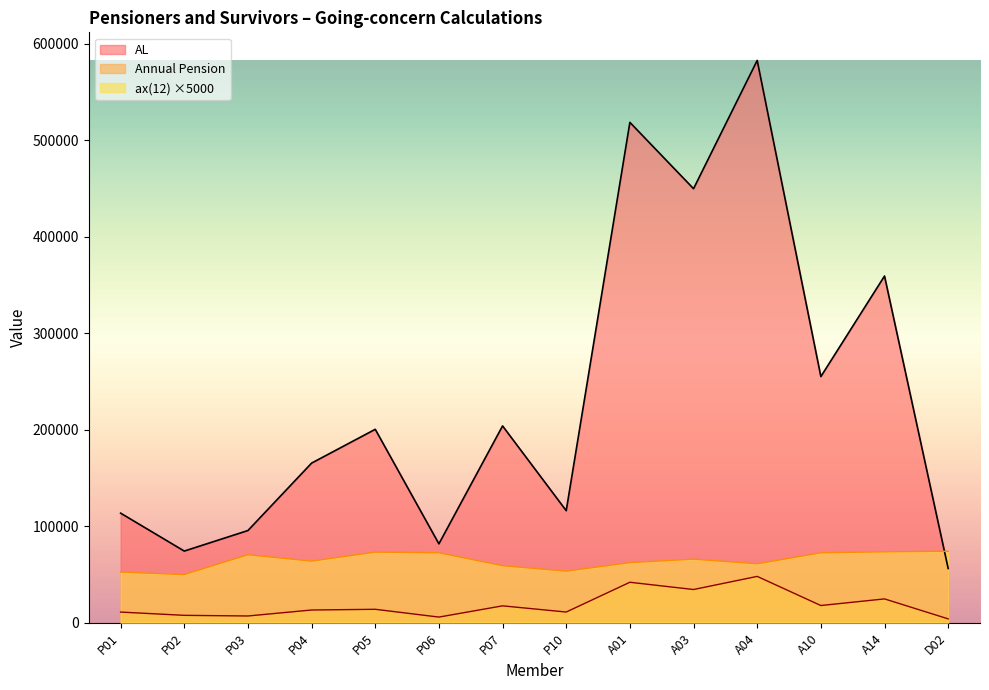

Reading left to right, extract all data points from this chart.

Annual Pension: P01=10841.8	P02=7455.6	P03=6785.4	P04=12988.0	P05=13721.4	P06=5641.8	P07=17300.8	P10=10888.0	A01=41747.5	A03=34226.3	A04=47833.6	A10=17633.9	A14=24499.1	D02=3793.0
AL: P01=113422.6	P02=74095.6	P03=95390.8	P04=165295.0	P05=200352.4	P06=81595.2	P07=203878.0	P10=115976.6	A01=518616.0	A03=449852.9	A04=582830.2	A10=255032.1	A14=359278.3	D02=56059.3
ax(12): P01=52300.0	P02=49700.0	P03=70300.0	P04=63650.0	P05=73000.0	P06=72300.0	P07=58900.0	P10=53250.0	A01=62100.0	A03=65700.0	A04=60900.0	A10=72300.0	A14=73300.0	D02=73900.0